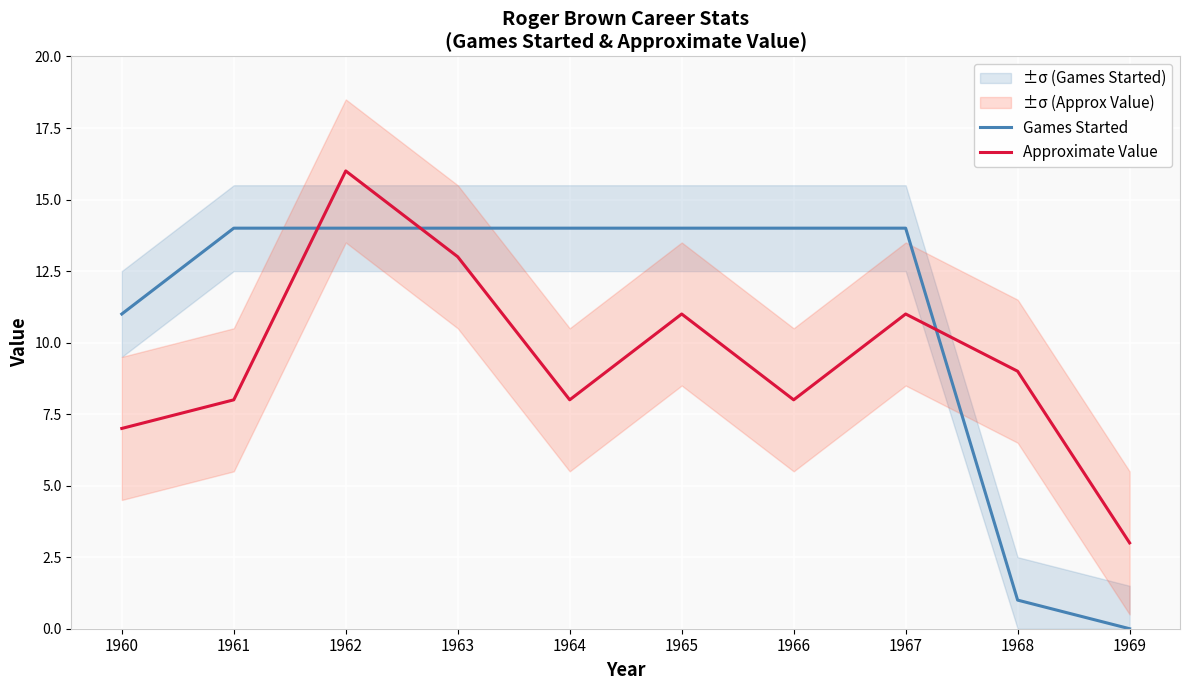

What is the value of the Approximate Value point at the 9th from the left?

9